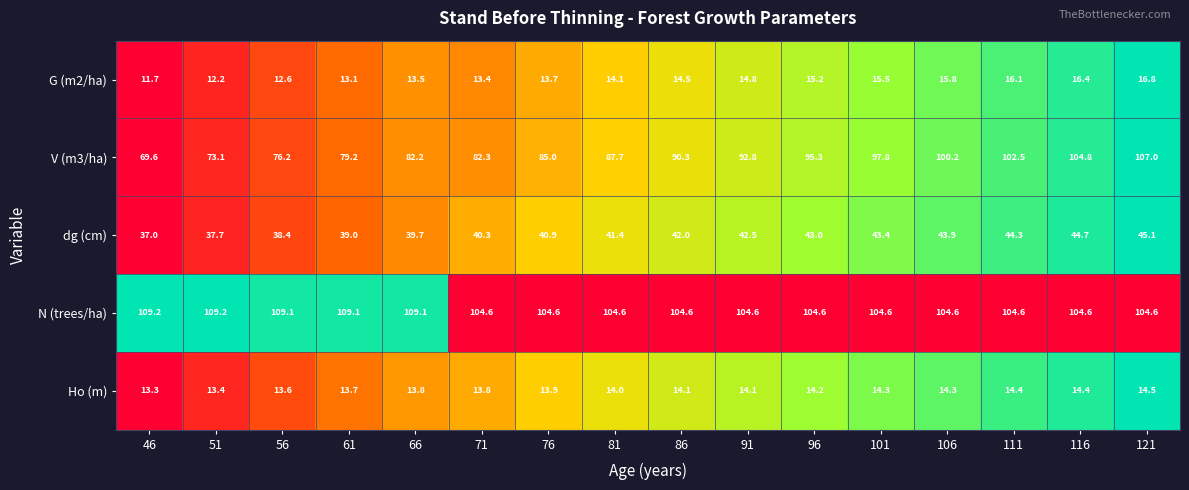

How many values in the V (m3/ha) series exceed 90?

8